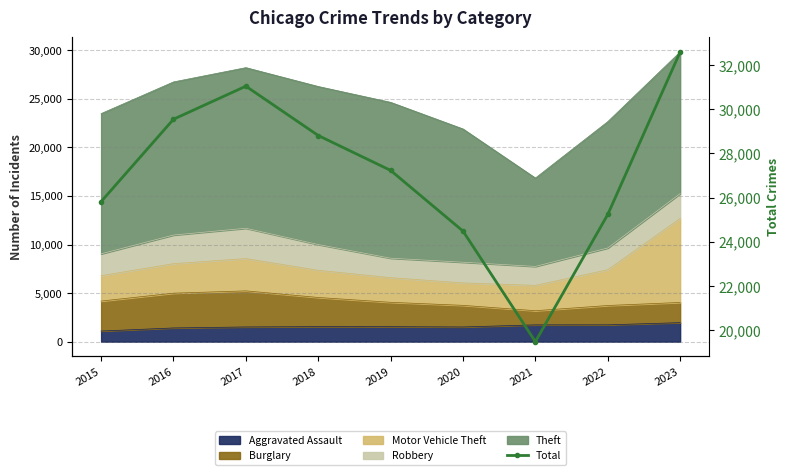

Where does the data first go above 27227?

2016